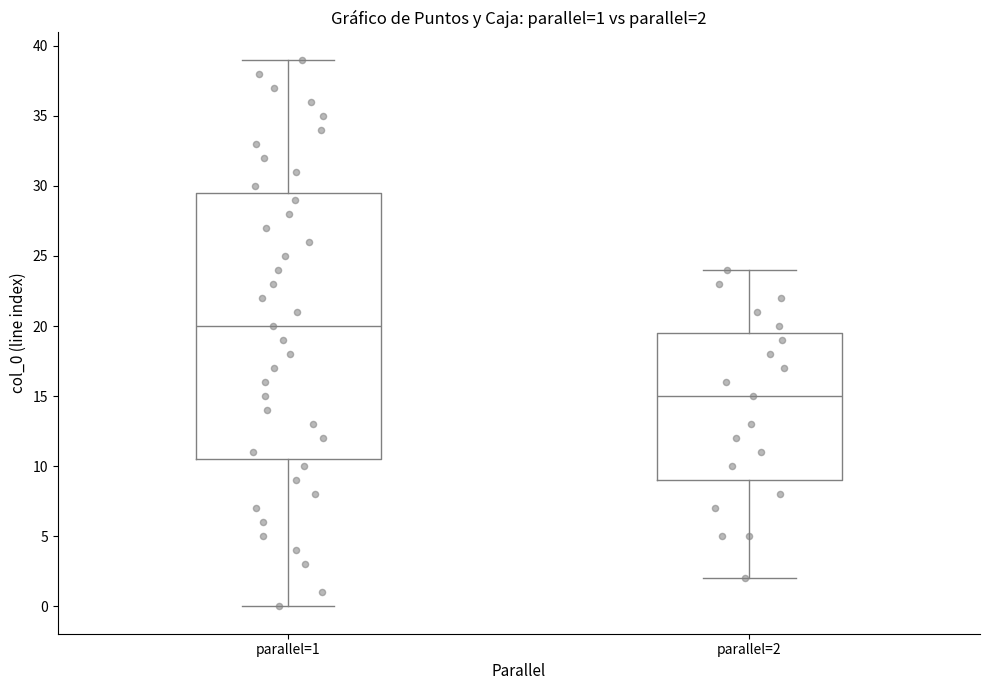

Comparing the boxes themselves (not the whiskers), which one is the tallest?

parallel=1